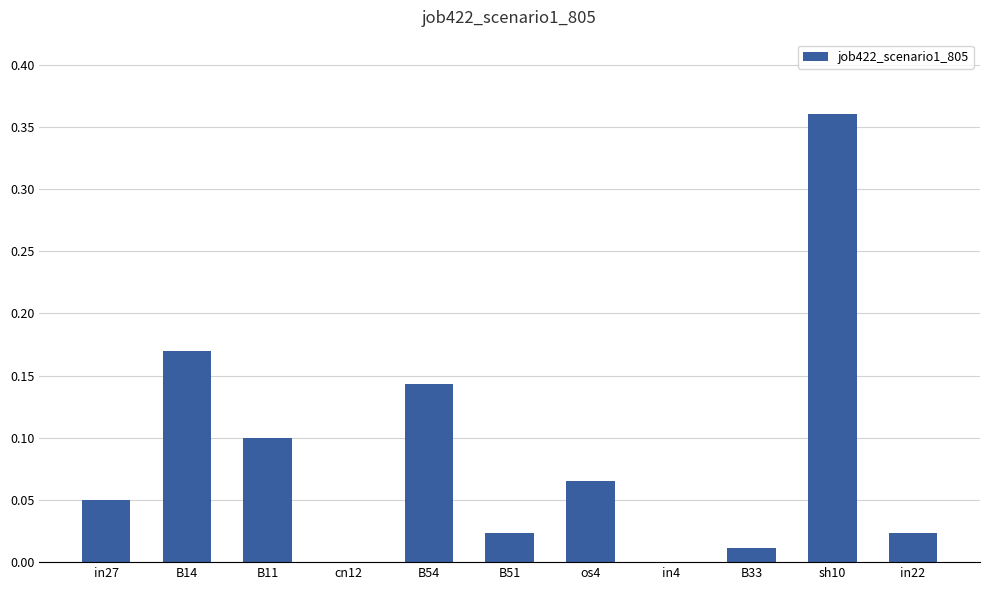

Between B33 and B51, which is larger?

B51